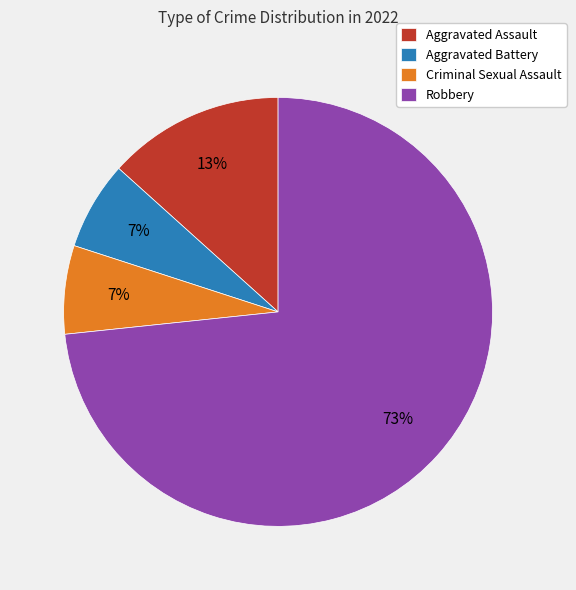

Which slice is the largest?

Robbery